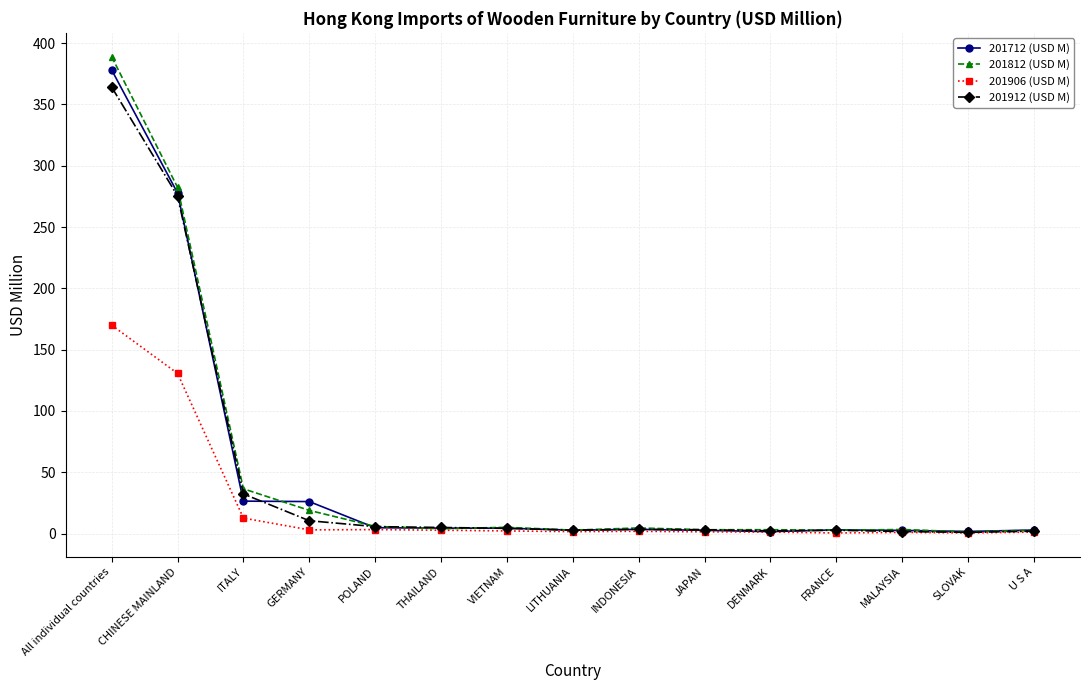

What is the label of the 4th point from the left?

GERMANY